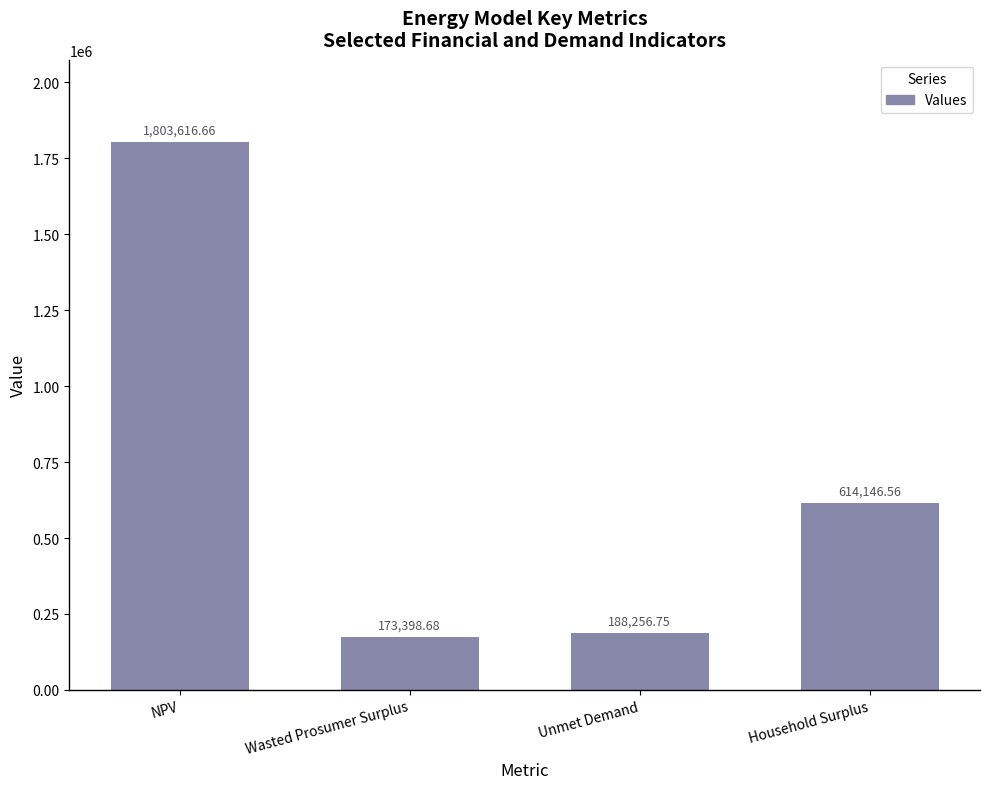

Reading left to right, what are all the values shown in this chart?

1803616.7	173398.7	188256.8	614146.6